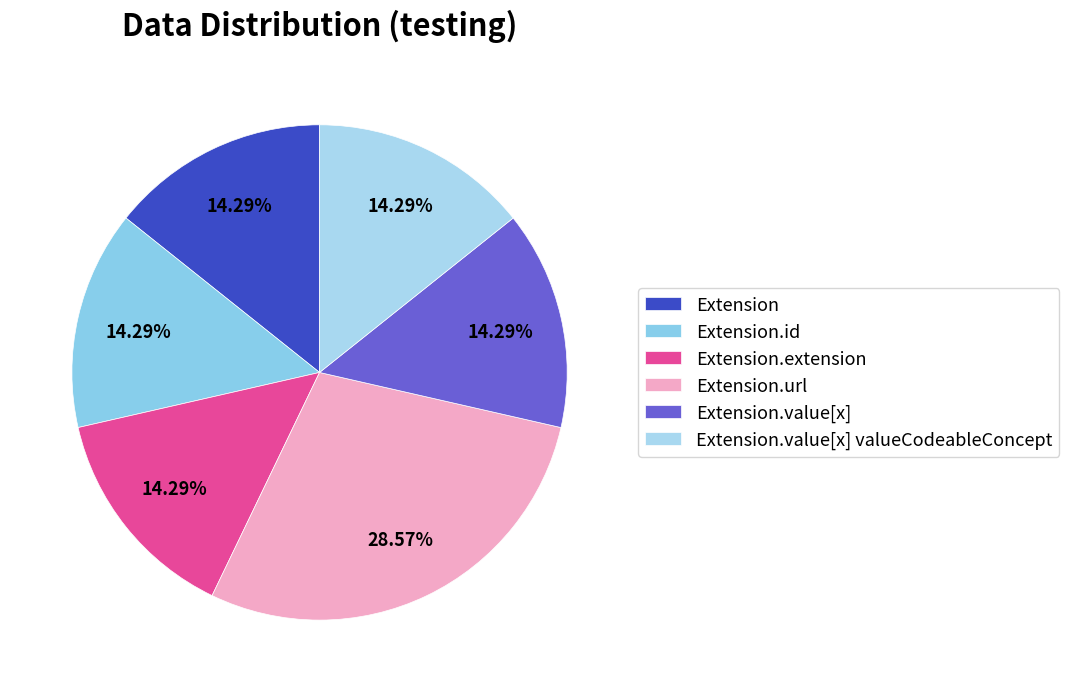

To the nearest percent, what percentage of the pie is Extension.url?

29%